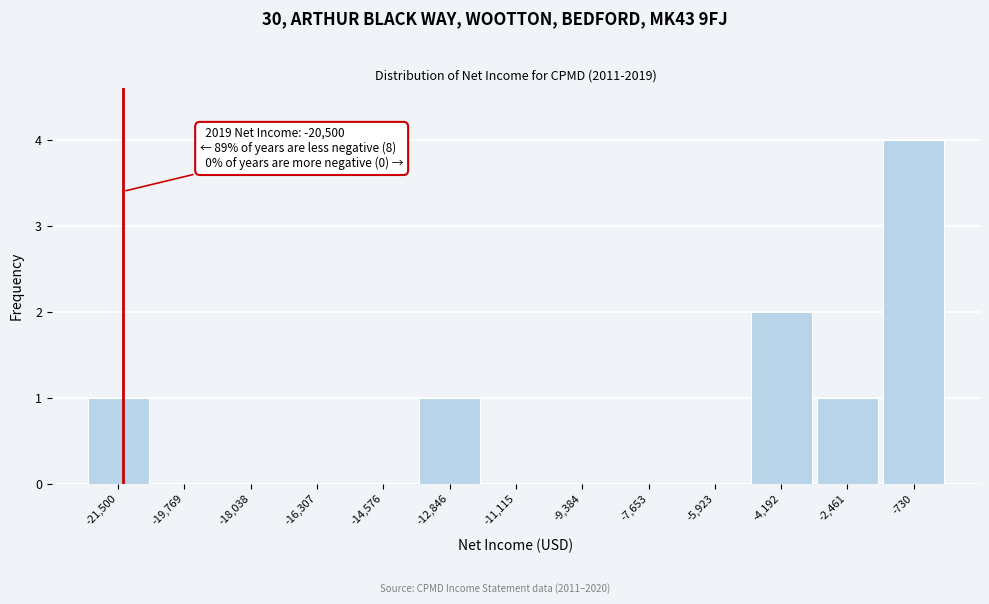

Reading left to right, list all the values displayed in this chart.

-21,500=1	-19,769=0	-18,038=0	-16,307=0	-14,576=0	-12,846=1	-11,115=0	-9,384=0	-7,653=0	-5,923=0	-4,192=2	-2,461=1	-730=4